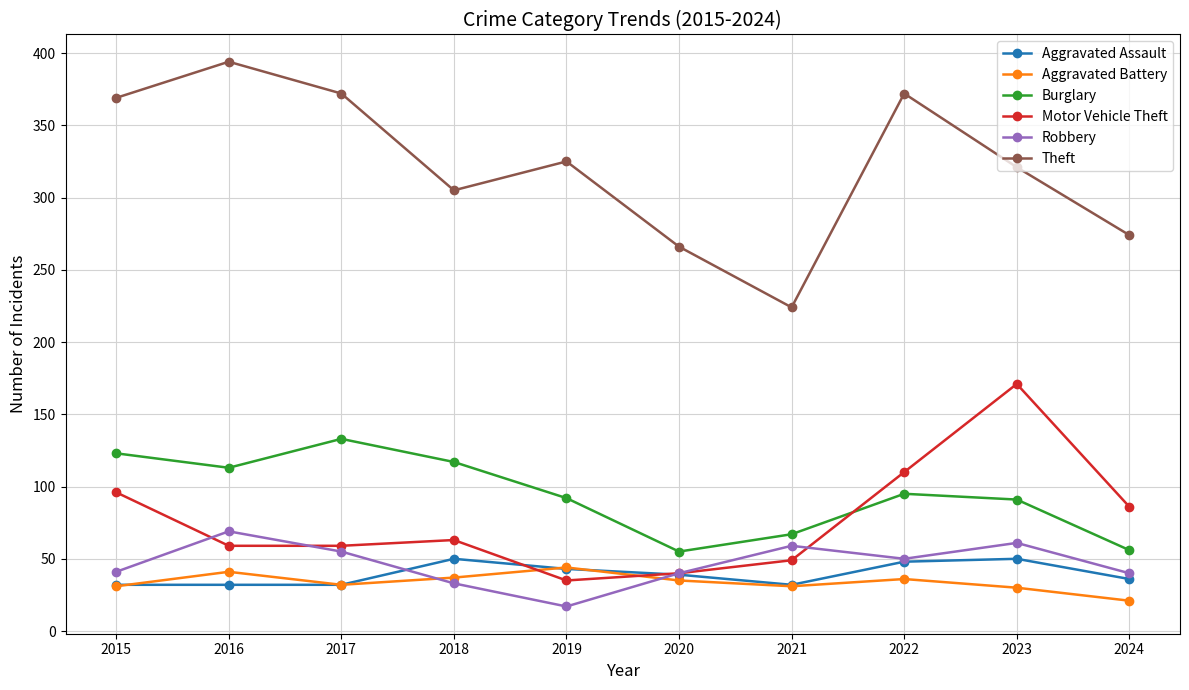

At how many categories does at least one series exceed 58?

10